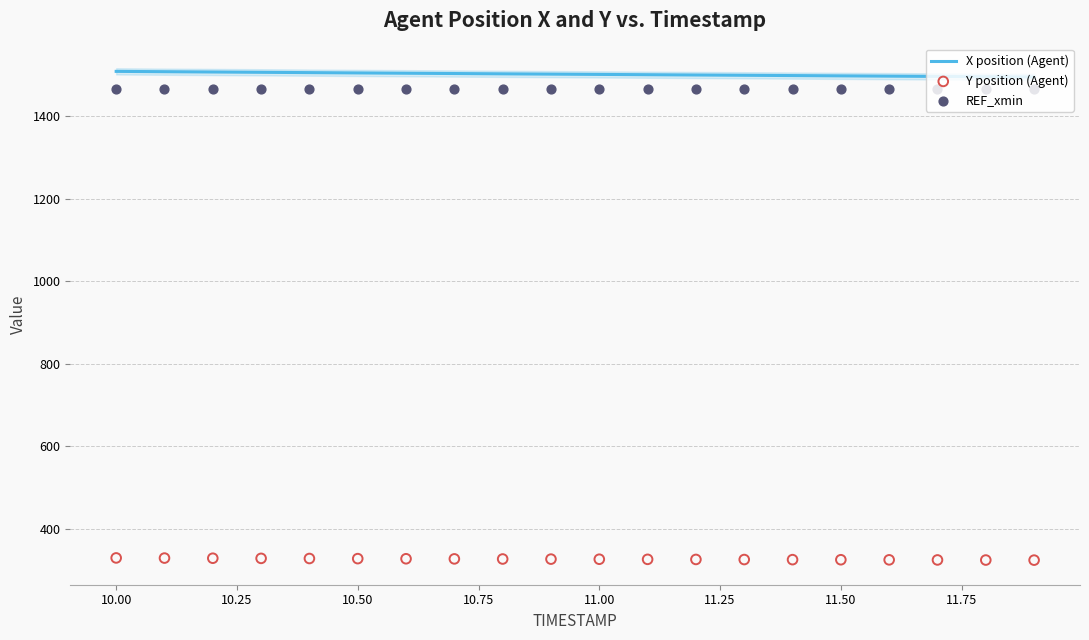

Which series has the largest total across all categories?

X position (Agent)